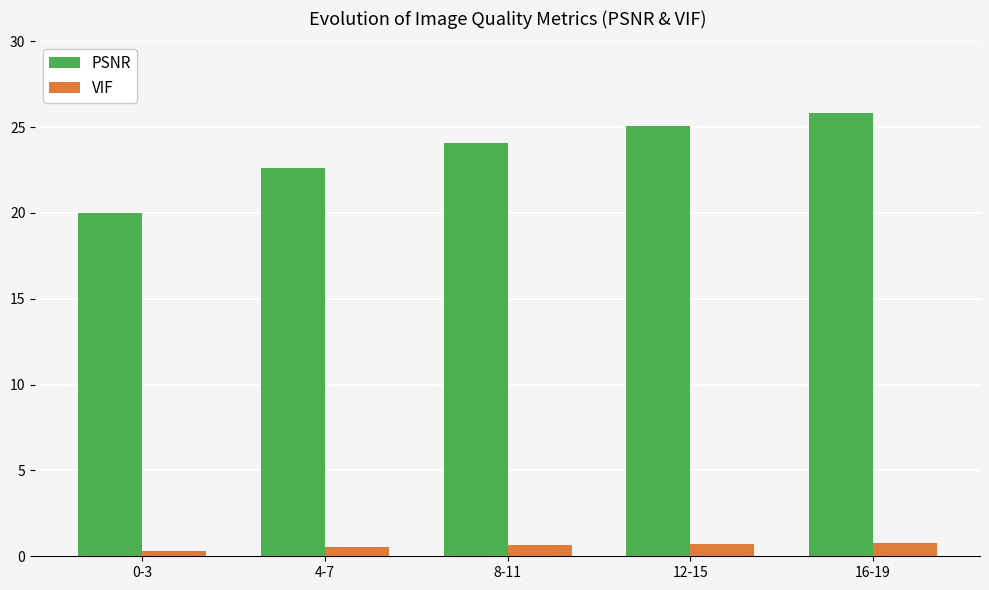

Which label corresponds to the largest value in the chart?

16-19